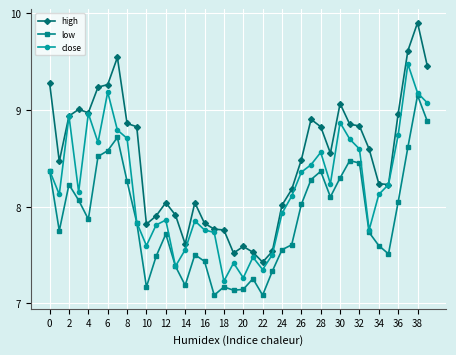

True or false: low has more than 1 points higher than both neighbors.

True